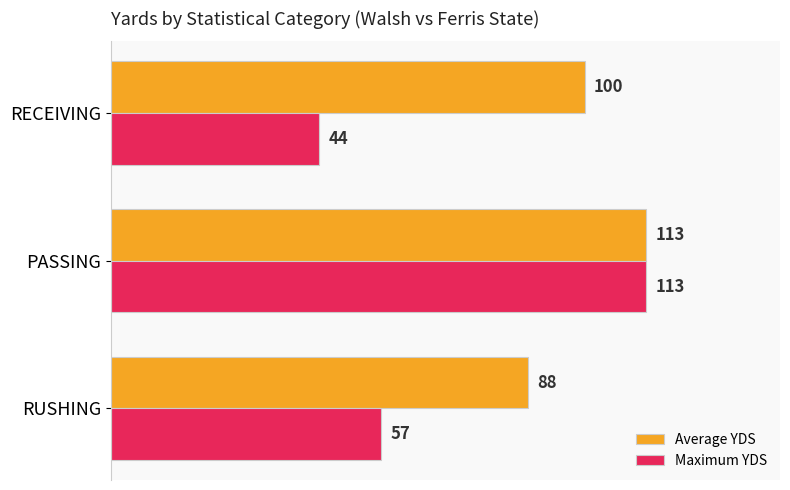

Which series changed the most between RUSHING and PASSING?

Maximum YDS